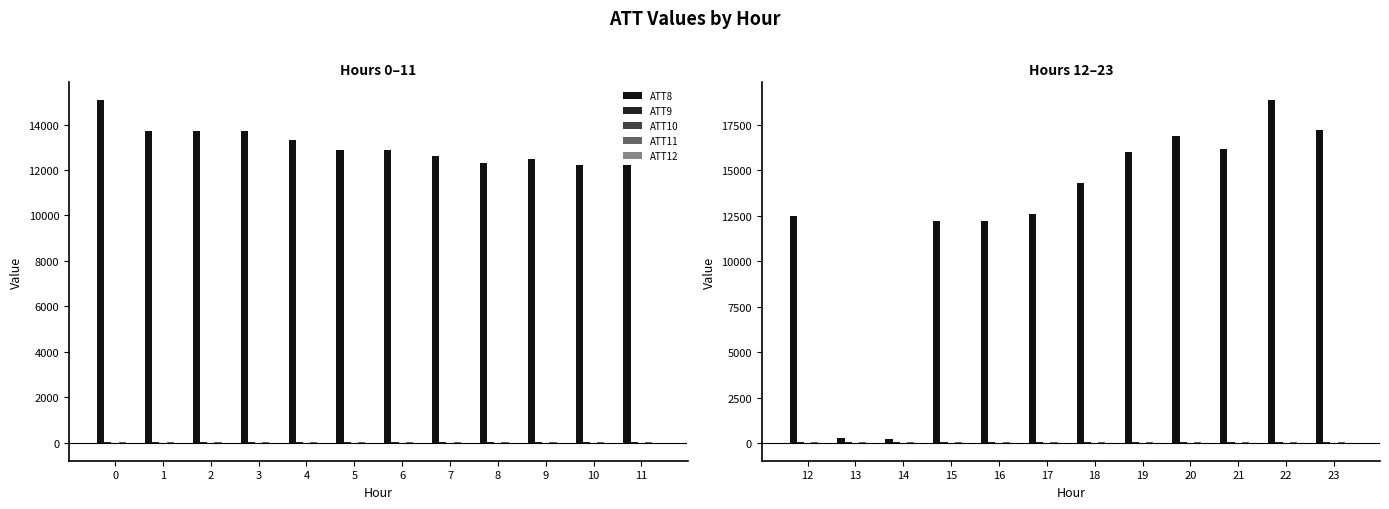

Which series changed the most between 13 and 18?

ATT8